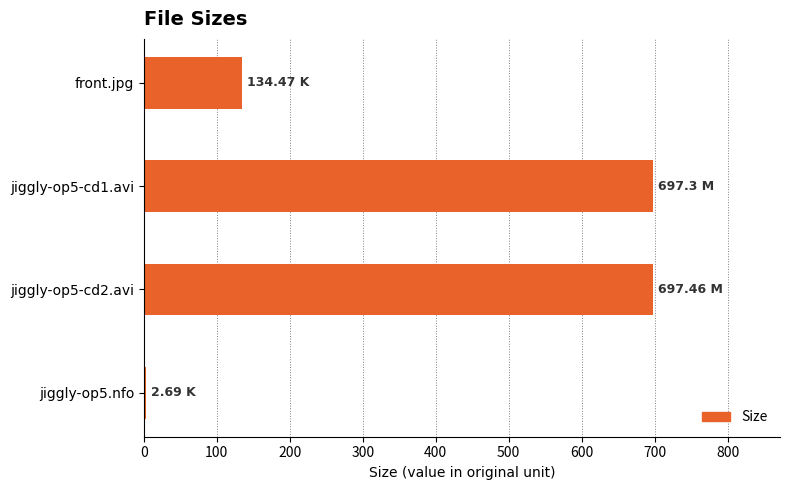

At which label is the value closest to 350?

front.jpg